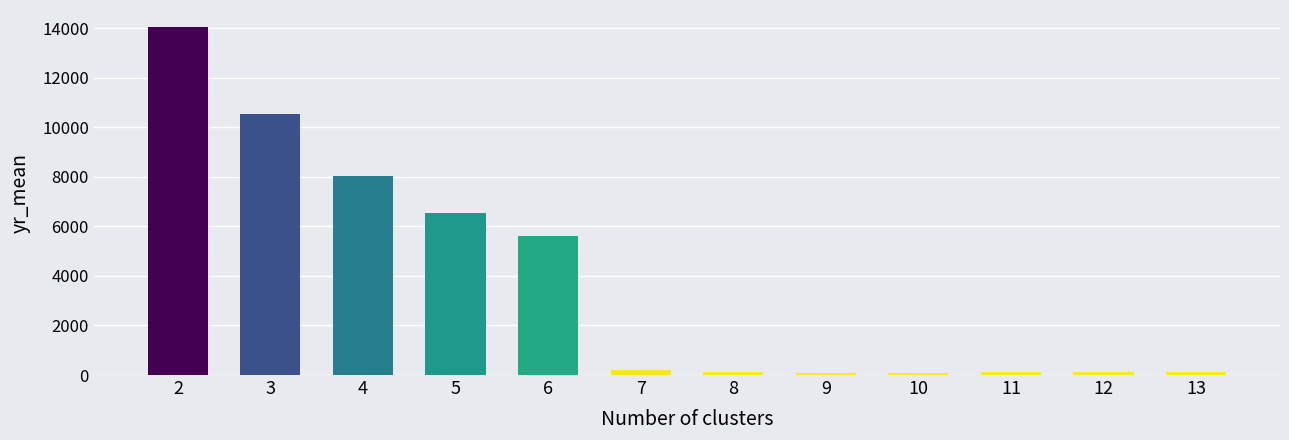

What is the difference between the maximum and minimum values?

13966.5